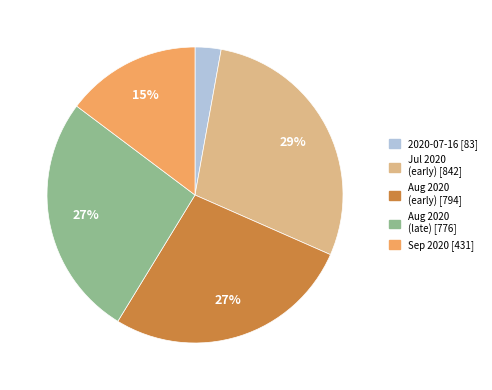

How many slices are in this pie chart?

5